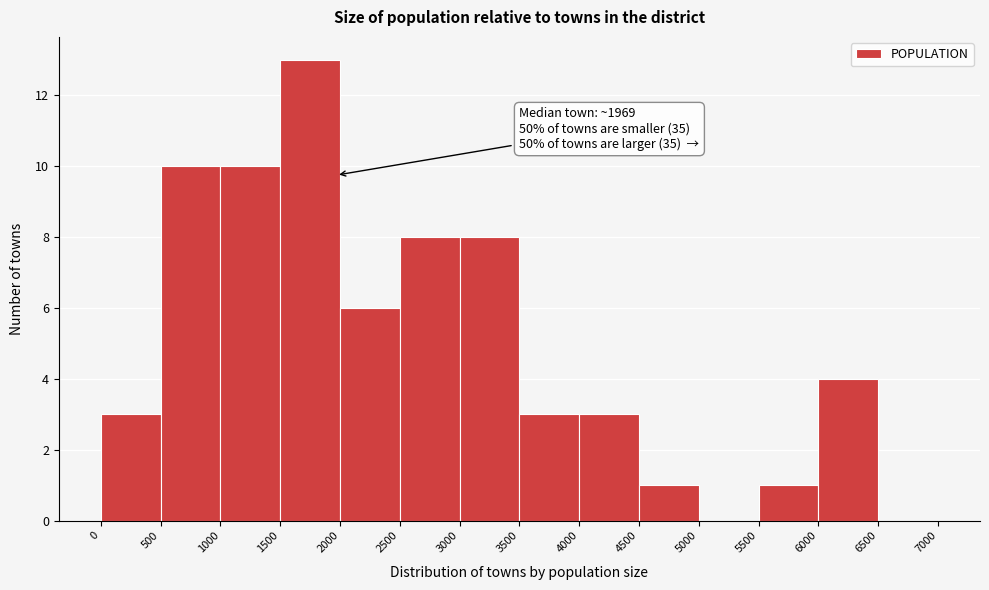

Which range on the x-axis has the tallest bar?

1500 to 2000